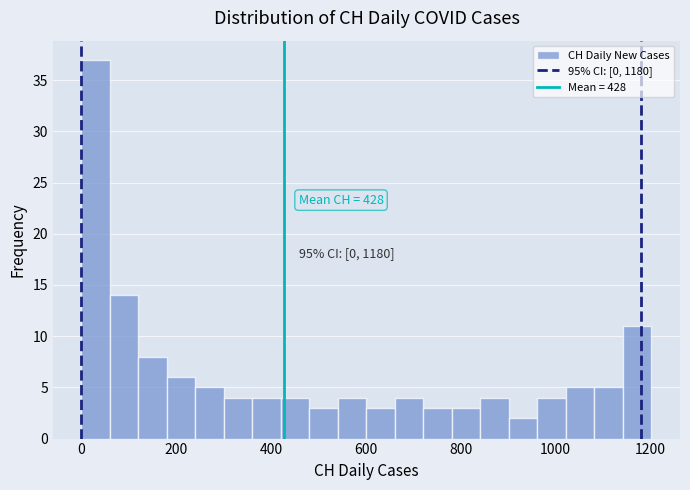

Around what value on the x-axis is the tallest bar? Give the approximate position of its centre, as read against the axis.

40